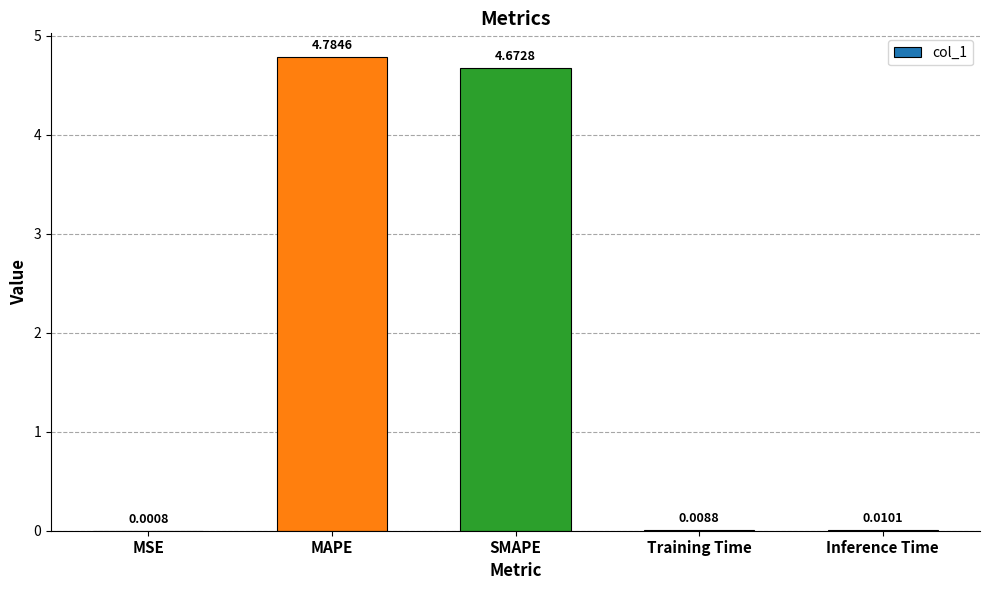

Where is the data nearest to the value 2?

Inference Time